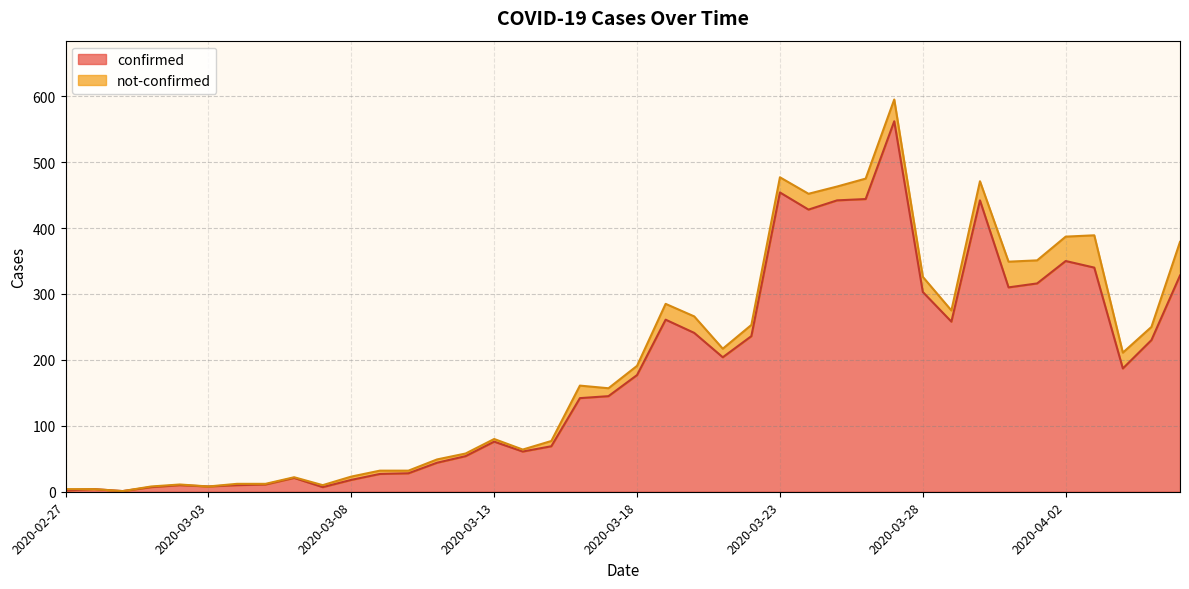

What is the difference between the second highest and second lowest values?

452